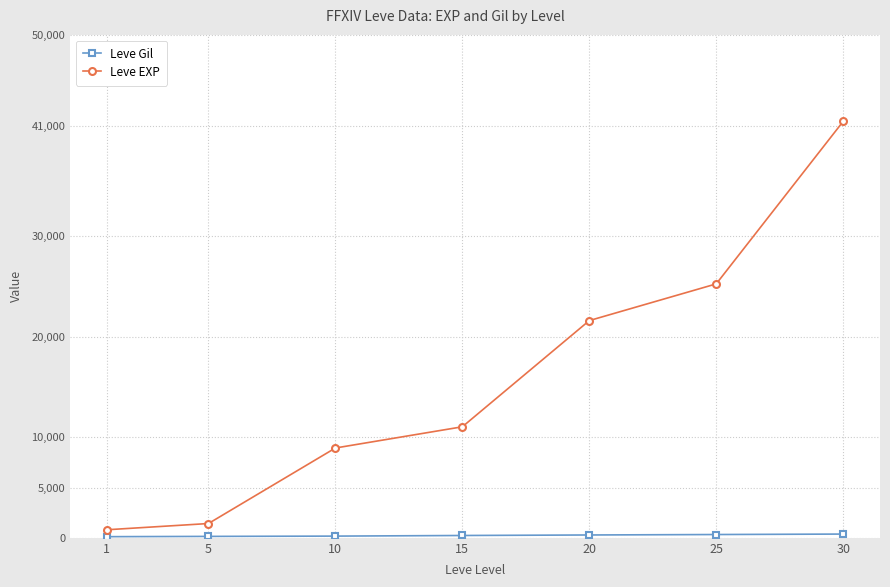

How many series are shown in this chart?

2